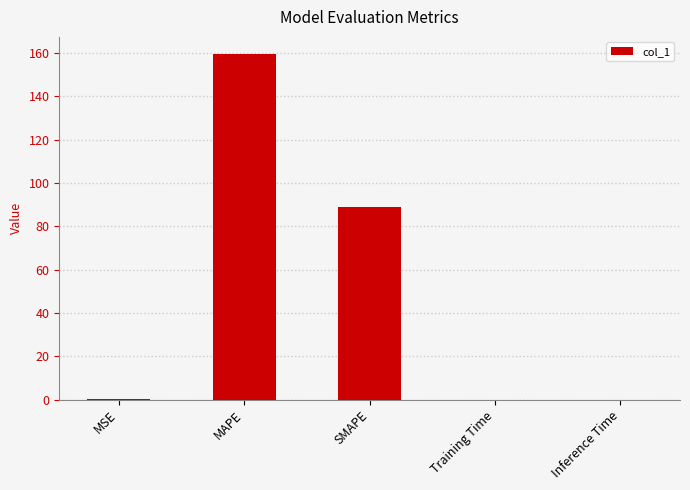

At which category does the chart reach its peak across all series?

MAPE